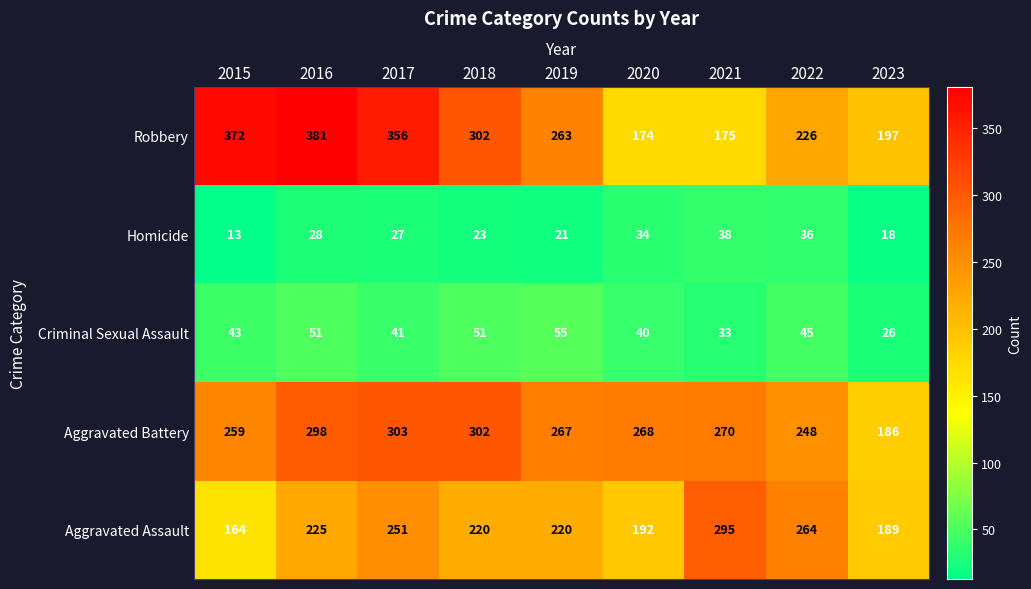

The Robbery series shows 457 at 2019. True or false?

False